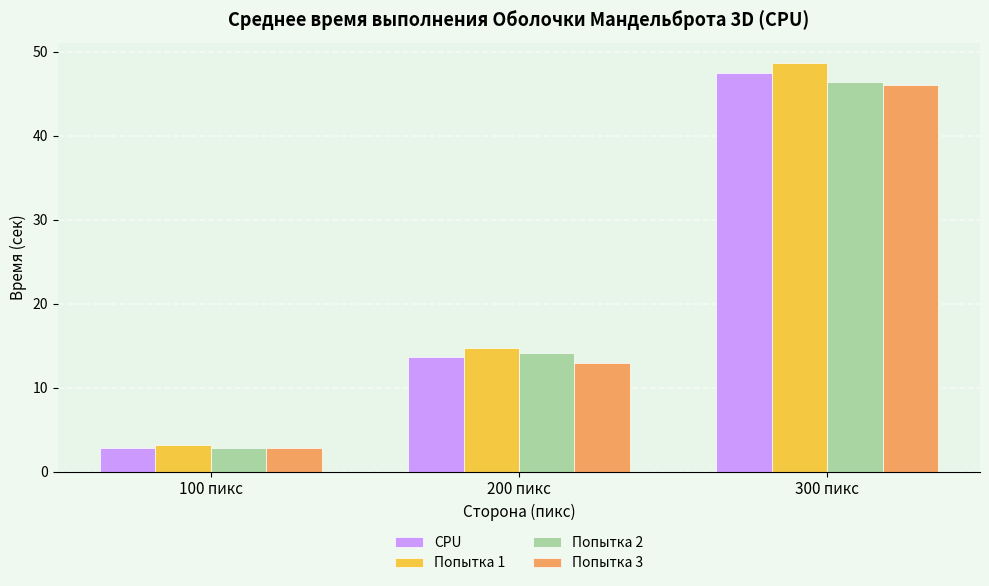

What is the total value across all series at 100 пикс?

11.7